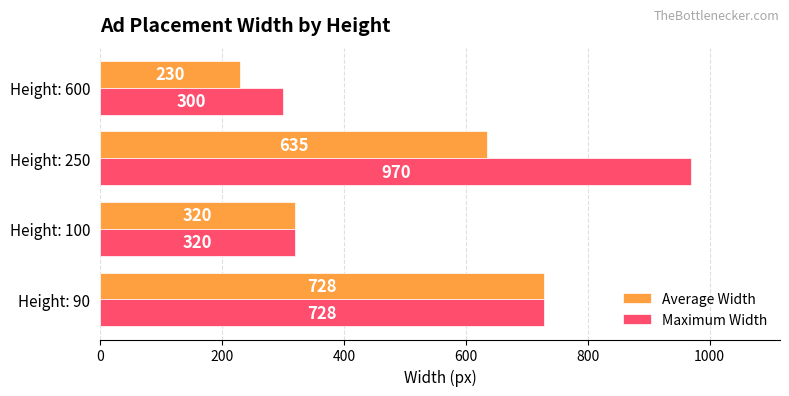

What is the spread (max minus min) of values at Height: 600?

70